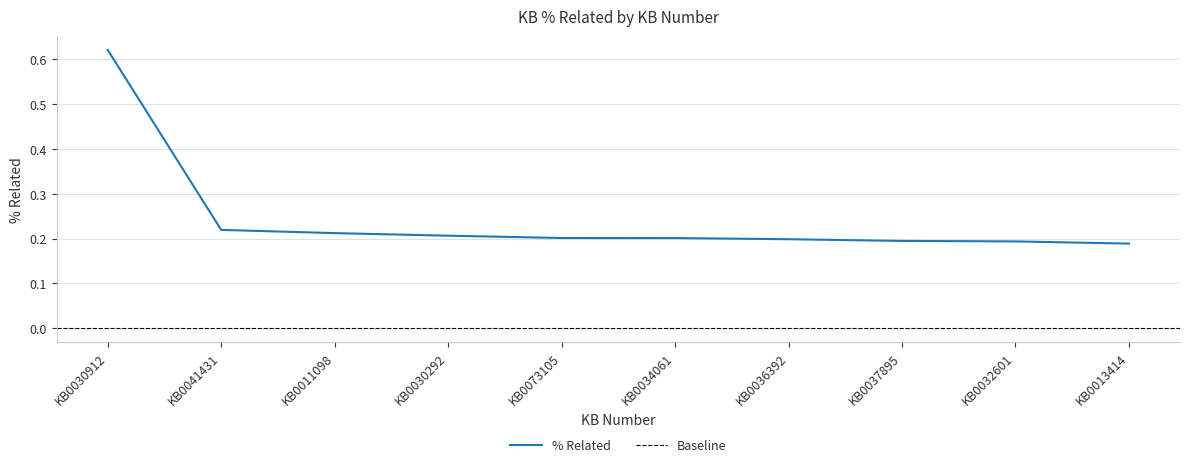

What is the change in value from KB0030912 to KB0041431?

-0.4